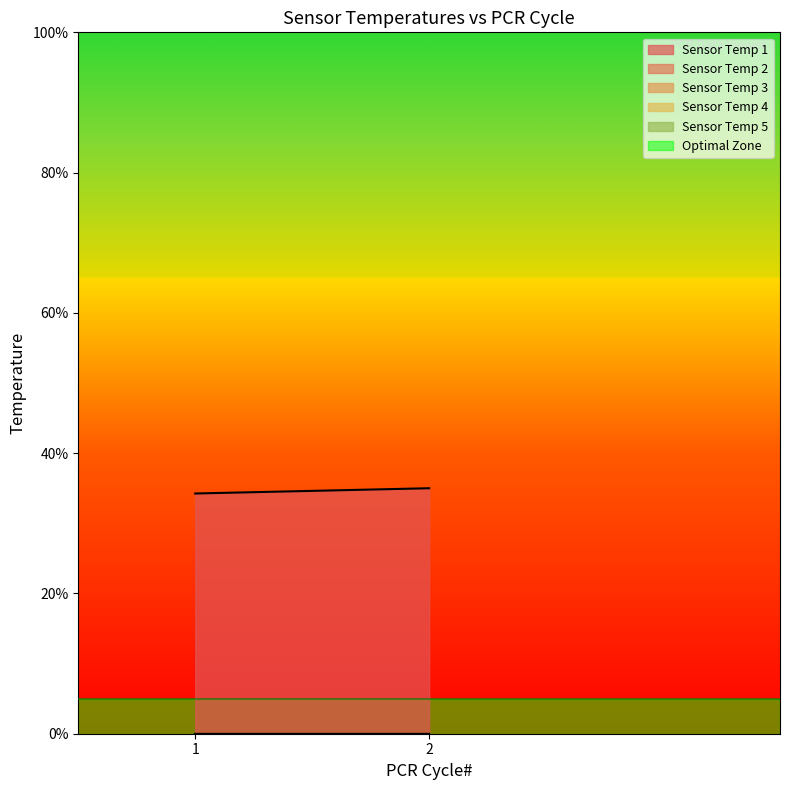

Which series has the largest range (max minus min)?

Sensor Temp 1